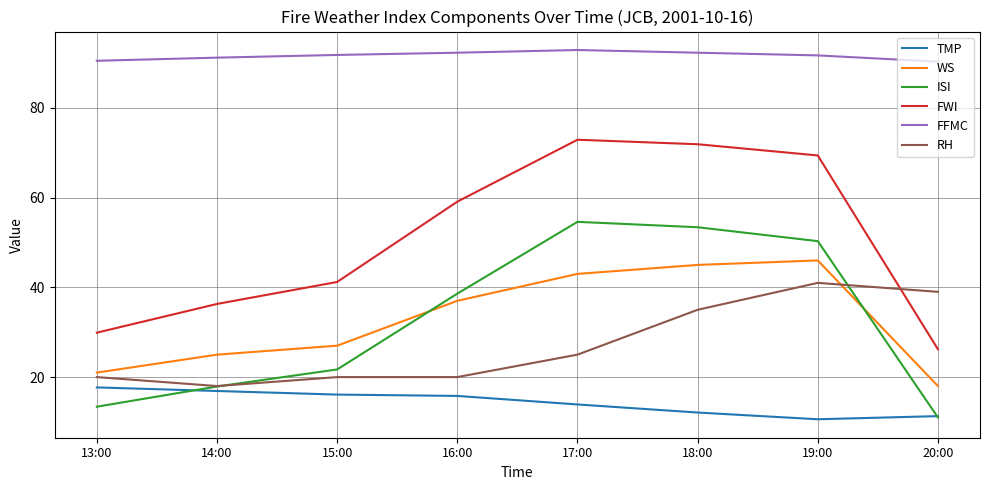

What position from the left is 16:00?

4